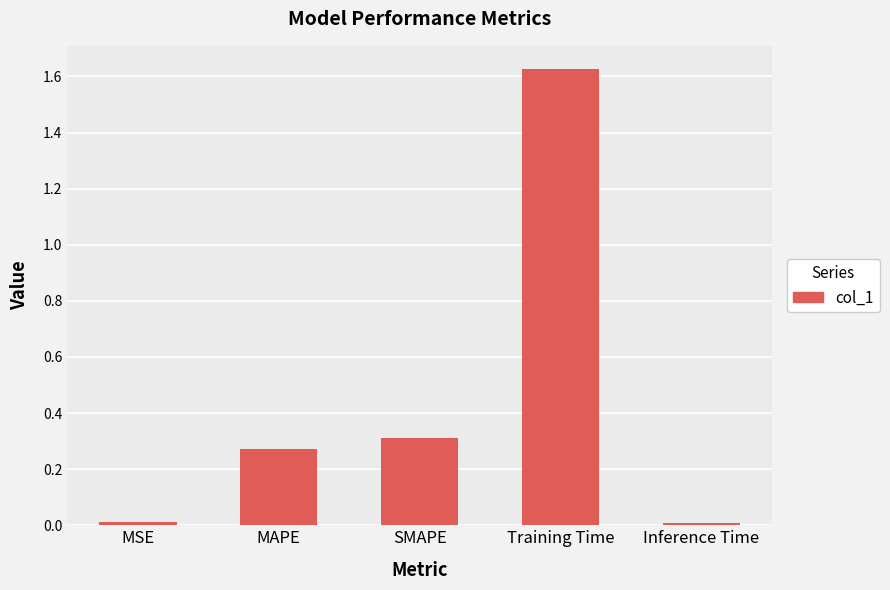

At which category does the chart reach its peak across all series?

Training Time